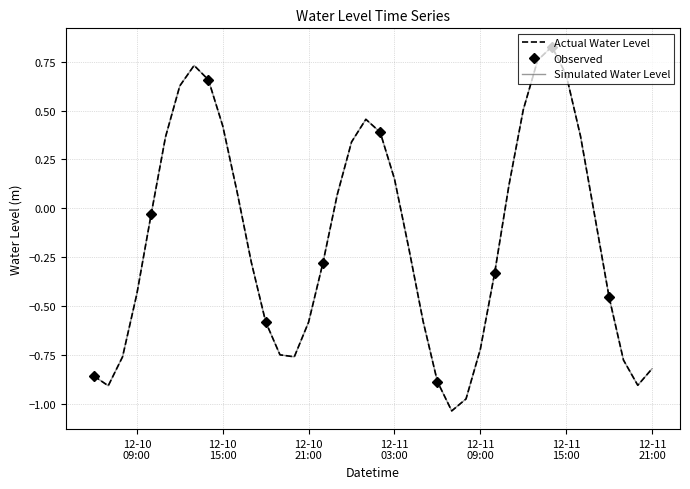

Which label corresponds to the largest value in the chart?

2023-12-11 14:00